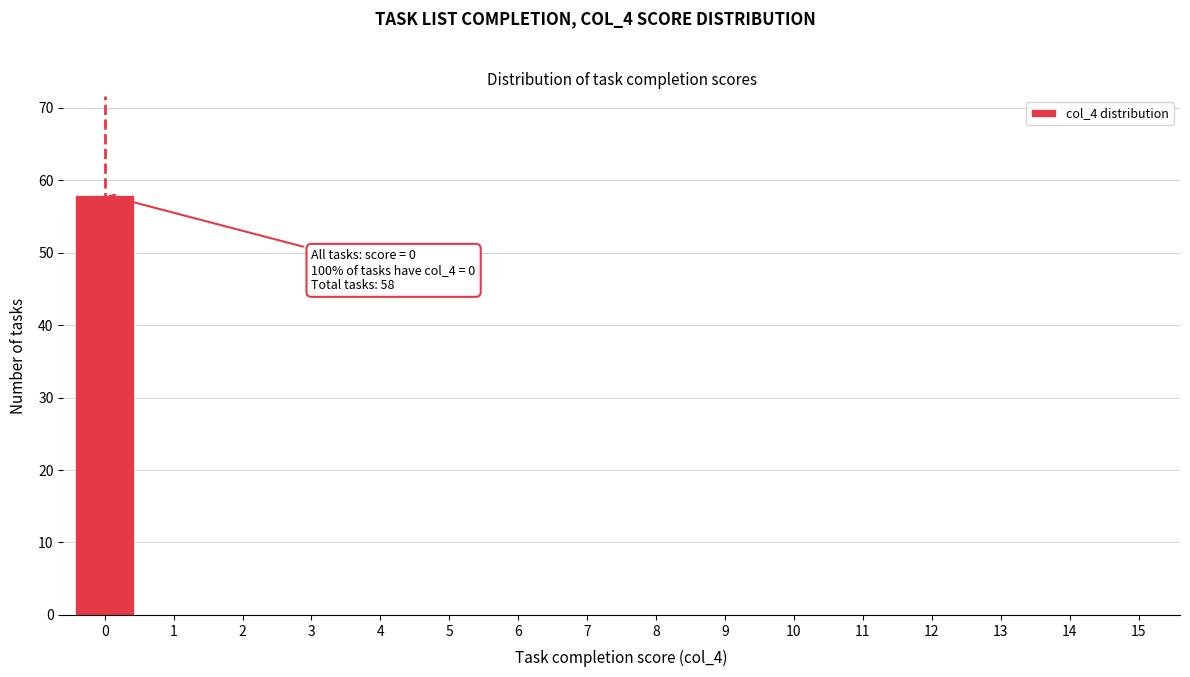

Reading left to right, extract all data points from this chart.

0=58	1=0	2=0	3=0	4=0	5=0	6=0	7=0	8=0	9=0	10=0	11=0	12=0	13=0	14=0	15=0